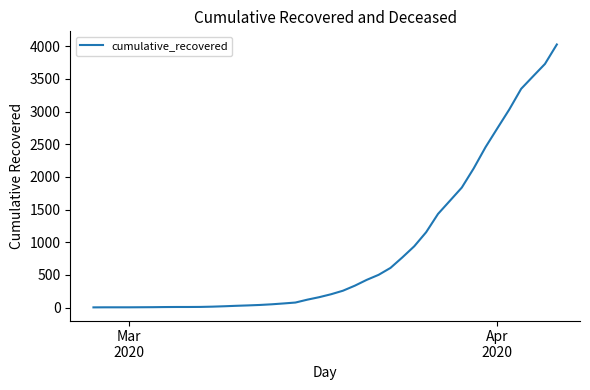

What is the difference between the maximum and minimum values?

4023